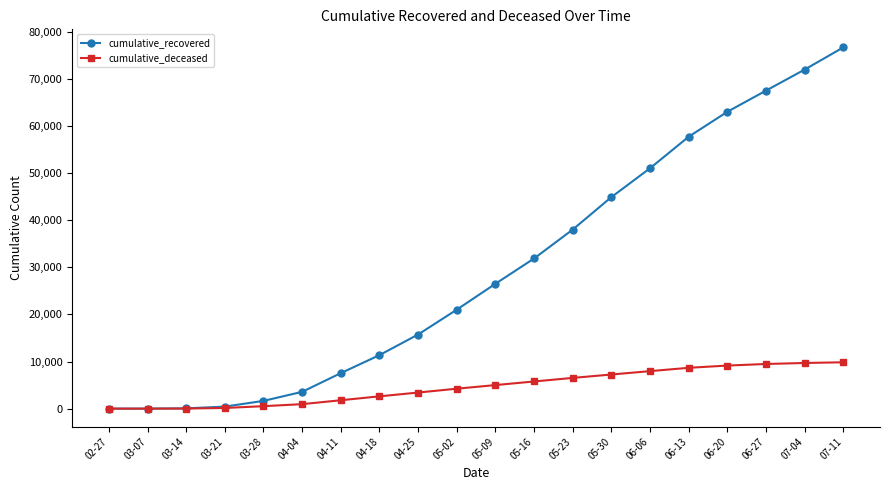

How many lines are shown in the chart?

2